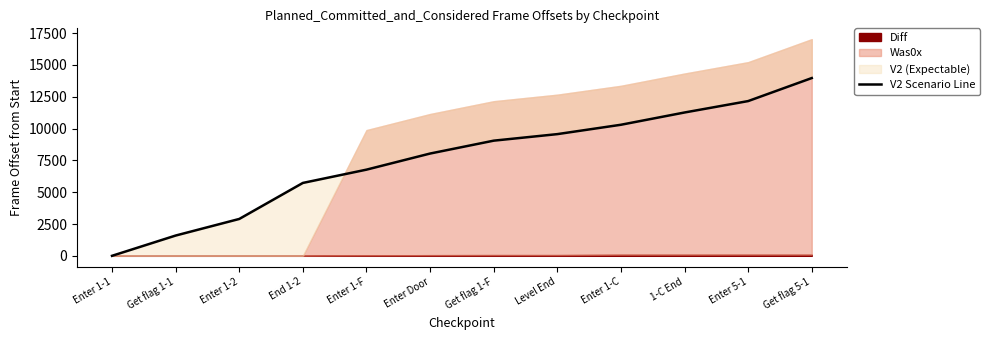

What is the sum of all values?

91337